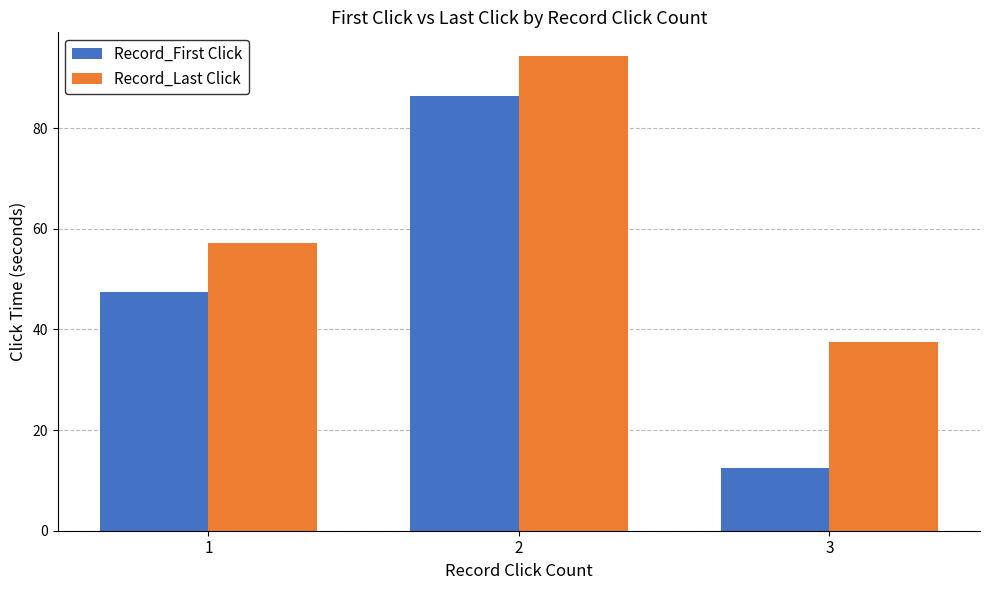

What is the value of the Record_First Click bar at the 2nd from the left?

86.3